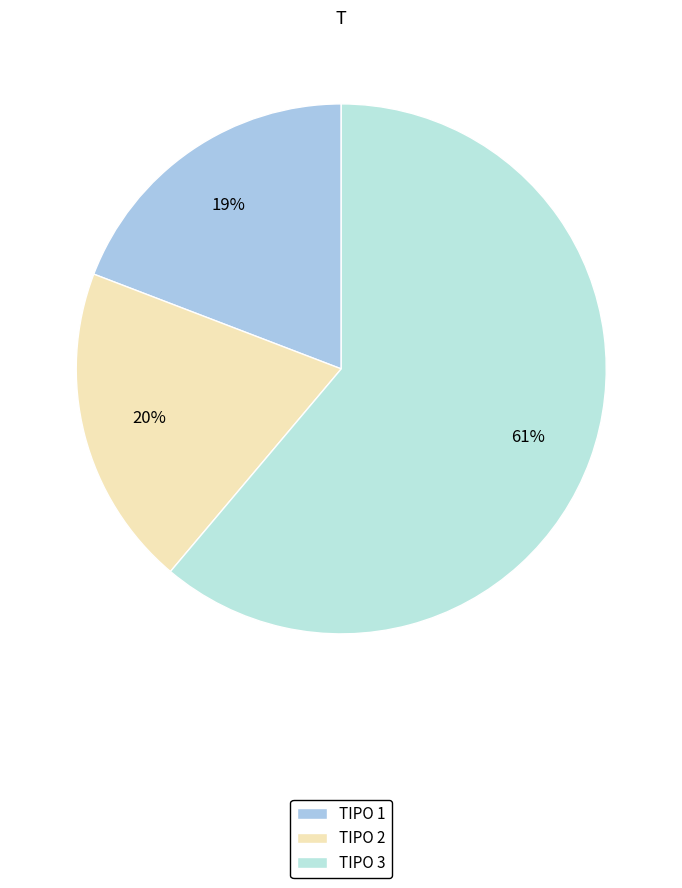

To the nearest percent, what is the average slice percentage?

33%